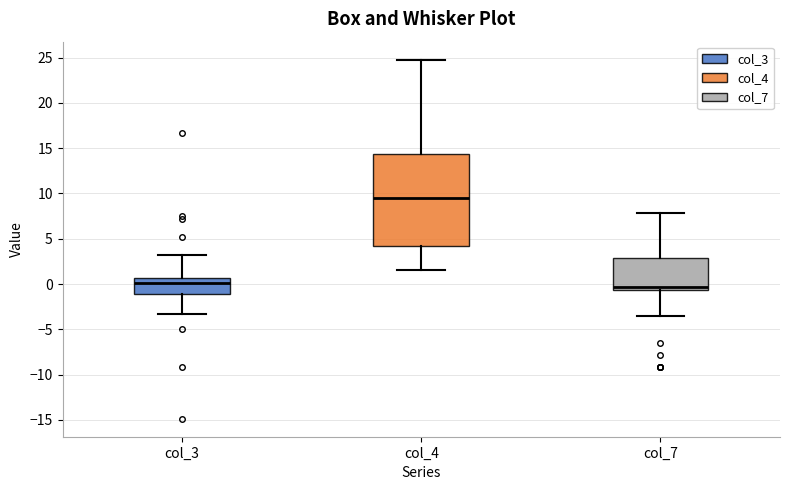

Where is the upper edge of the box for col_3 on the y-axis? The values are not printed on the chart, so give them approximately, as read against the axis.

0.5